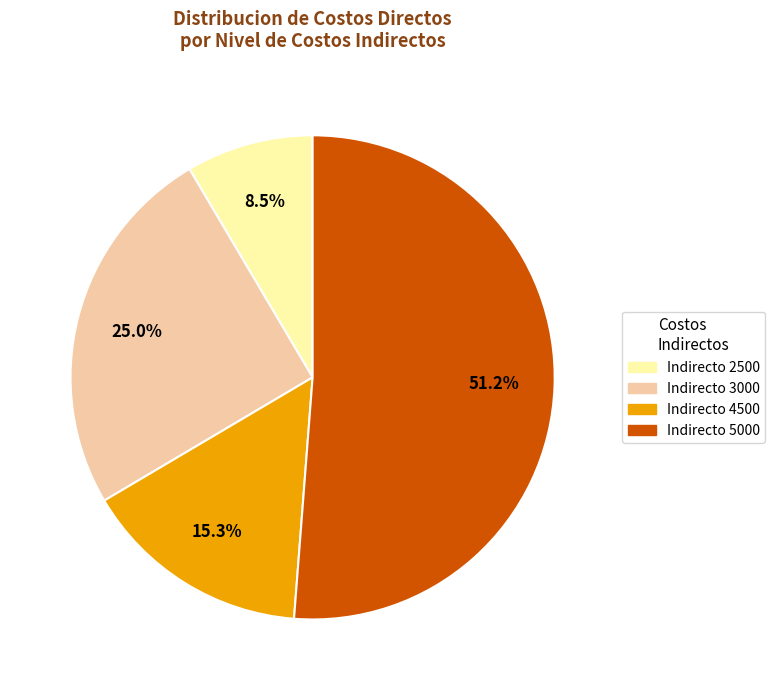

Is there any slice that represents more than half of the pie?

Yes